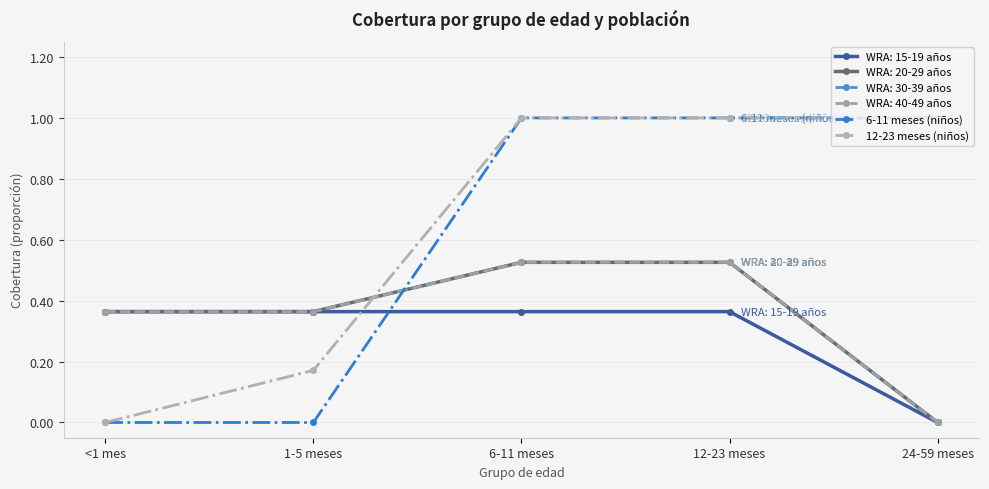

What is the total value across all series at 24-59 meses?

2.0